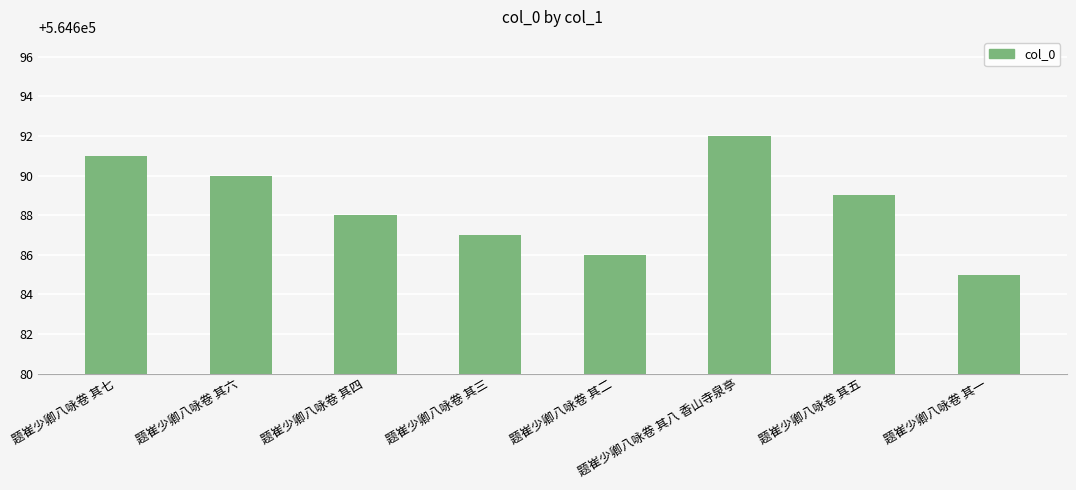

What is the sum of all values?

4517508